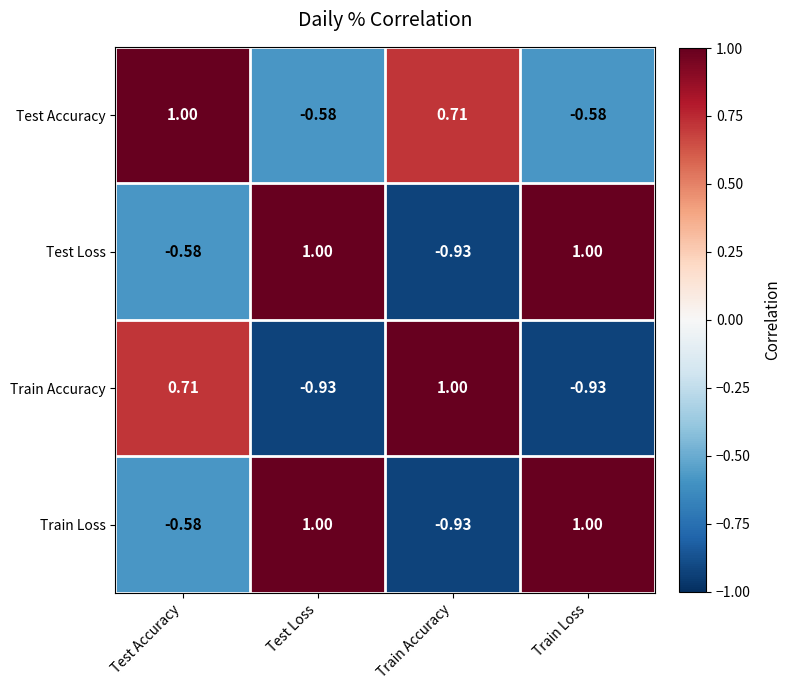

Between Test Accuracy and Train Loss, which series saw the biggest shift?

Train Accuracy